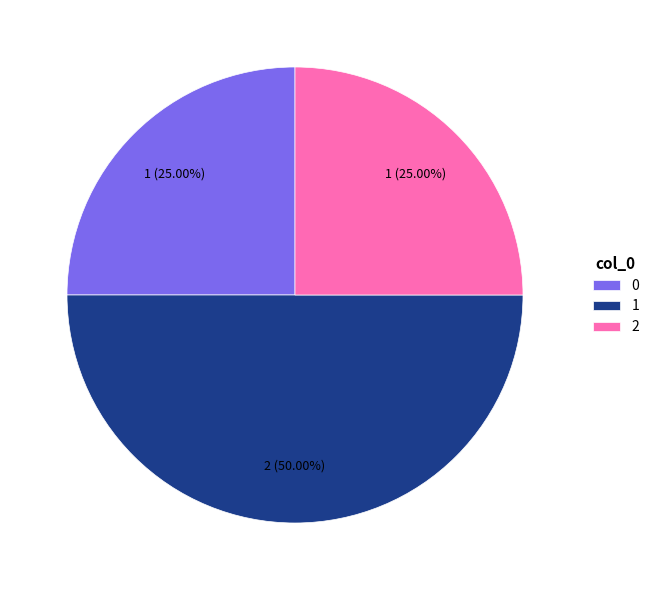

To the nearest percent, what is the average slice percentage?

33%